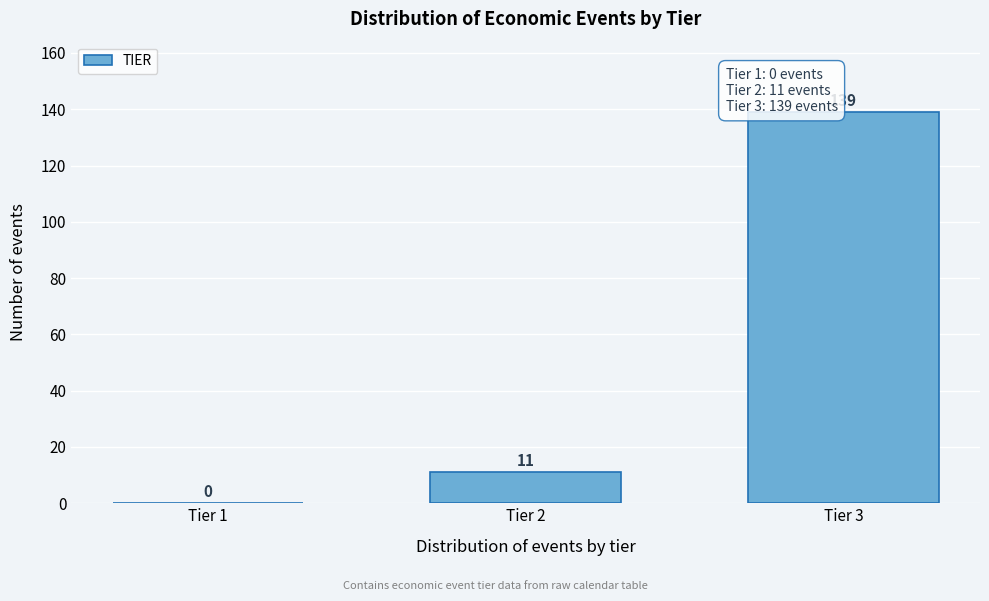

Reading right to left, list all the values displayed in this chart.

Tier 3=139	Tier 2=11	Tier 1=0